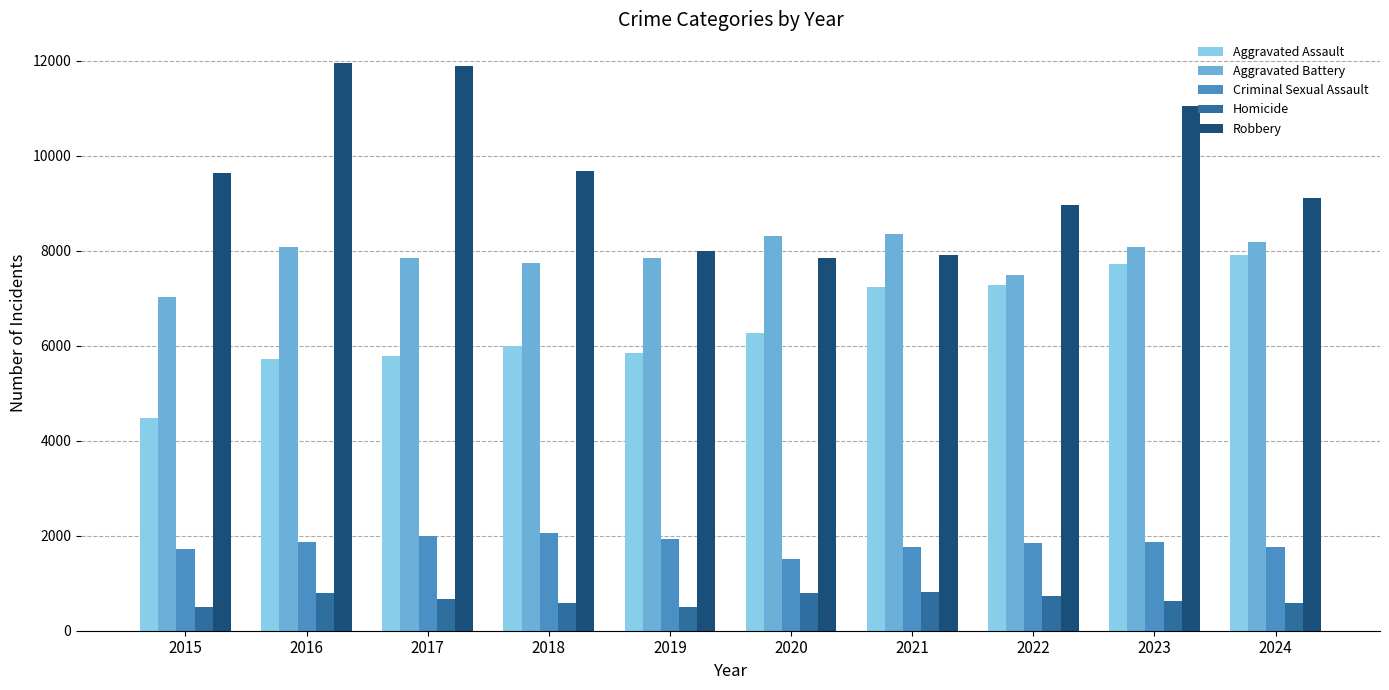

At how many categories does at least one series exceed 10151?

3